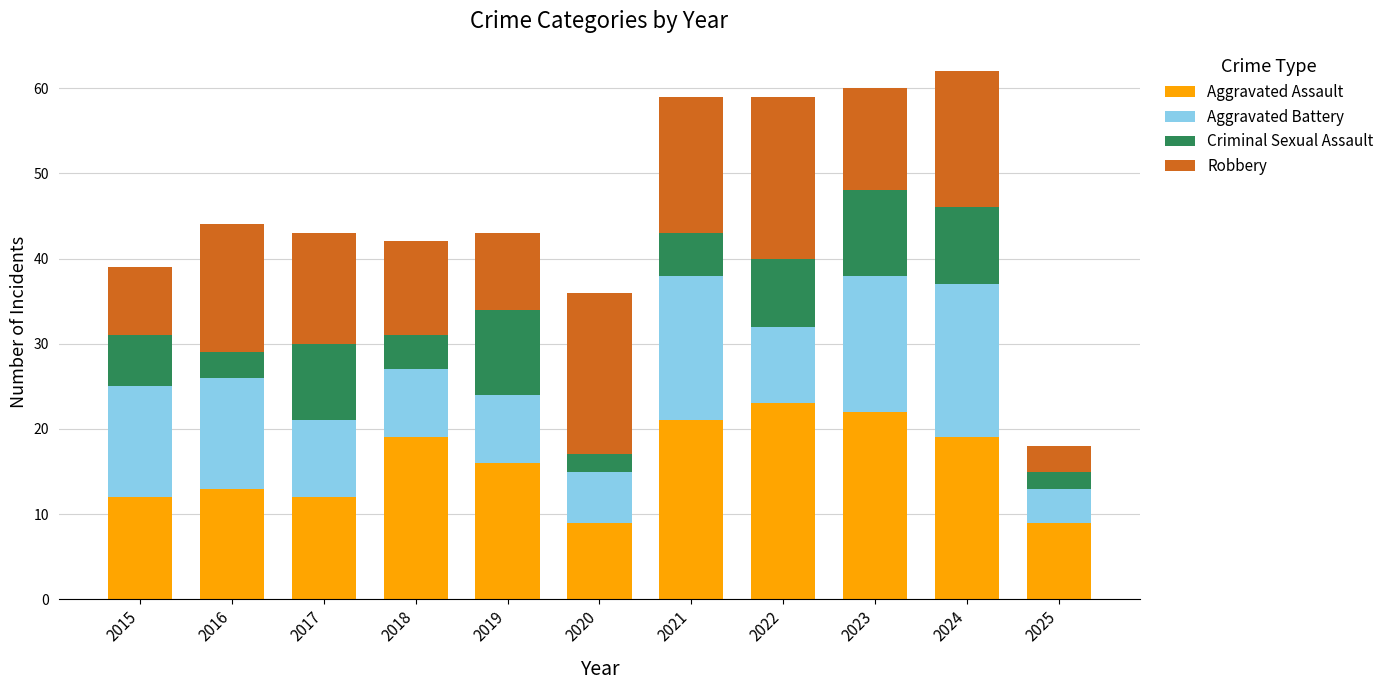

What is the lowest value of the Aggravated Assault series?

9